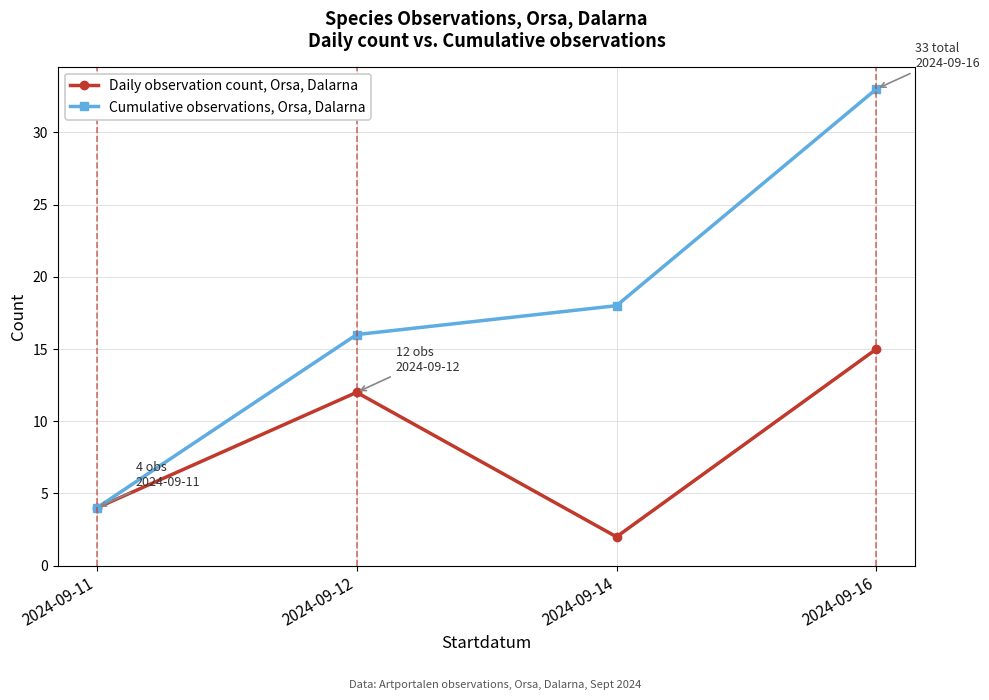

True or false: Daily observation count, Orsa, Dalarna has a value of 15 at 2024-09-16.

True